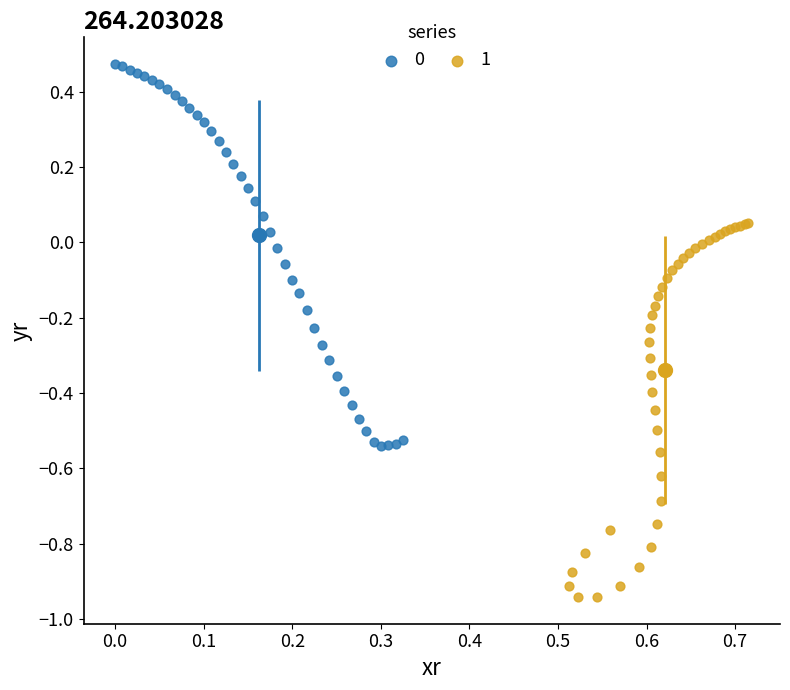

Which series contains the lowest Y value?

1